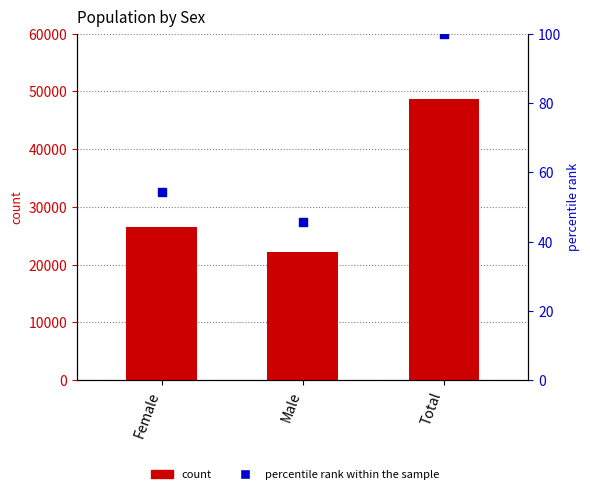

Is the value of percentile rank within the sample at Total greater than the value of count at Male?

No